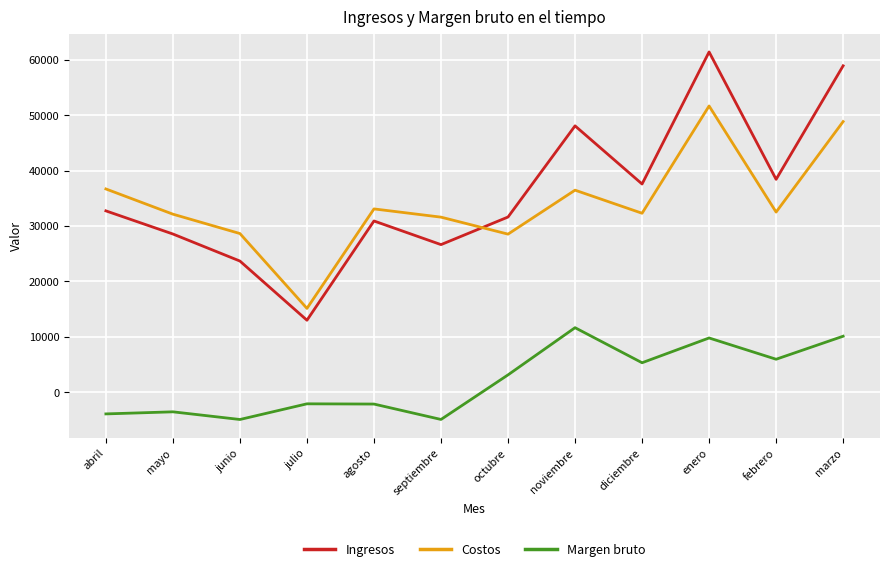

The Costos series shows 28628 at junio. True or false?

True